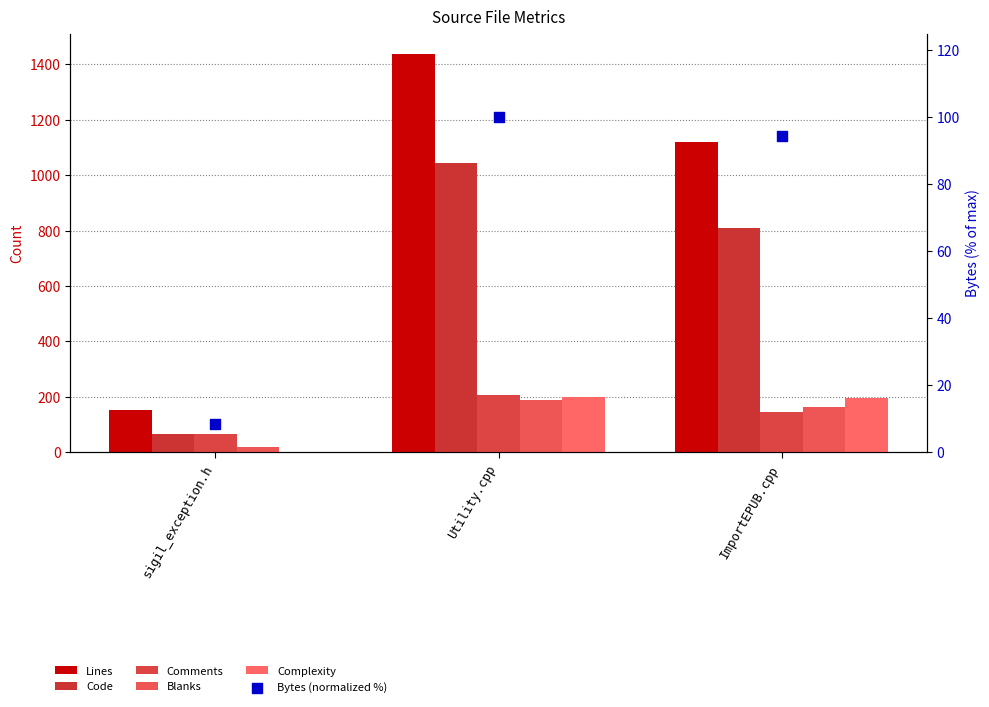

What are all the series names shown in the legend?

Lines, Code, Comments, Blanks, Complexity, Bytes (normalized %)